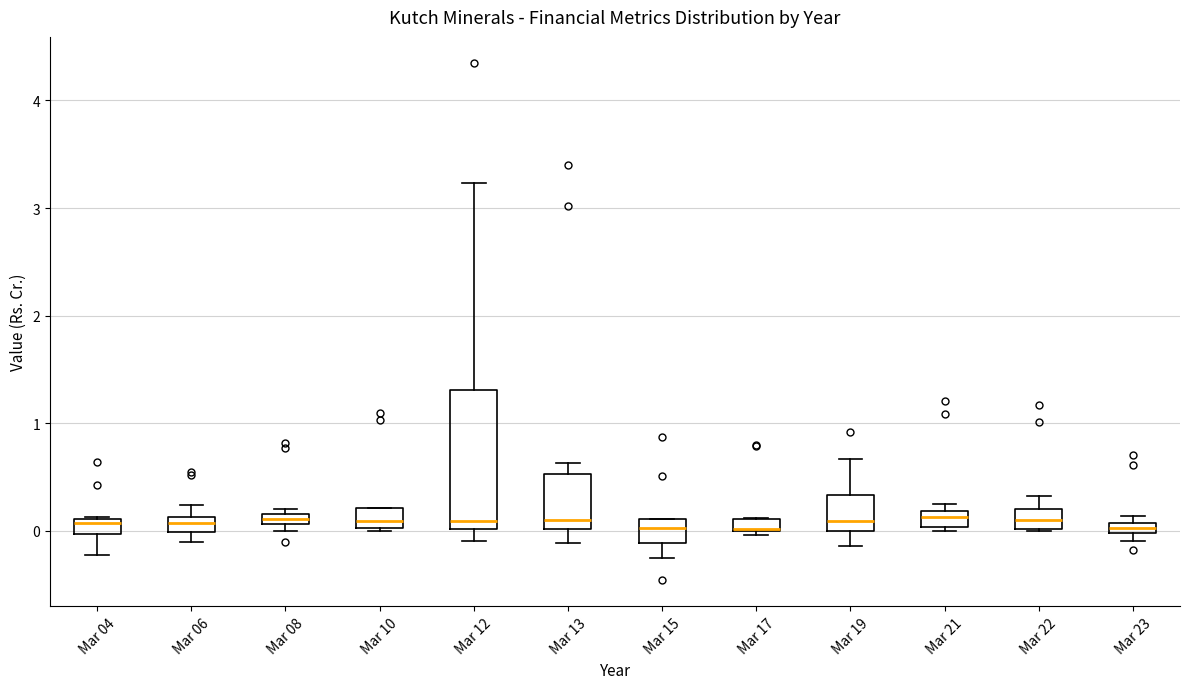

Where does the median line of the box for Mar 21 sit on the y-axis? The values are not printed on the chart, so give them approximately, as read against the axis.

0.1